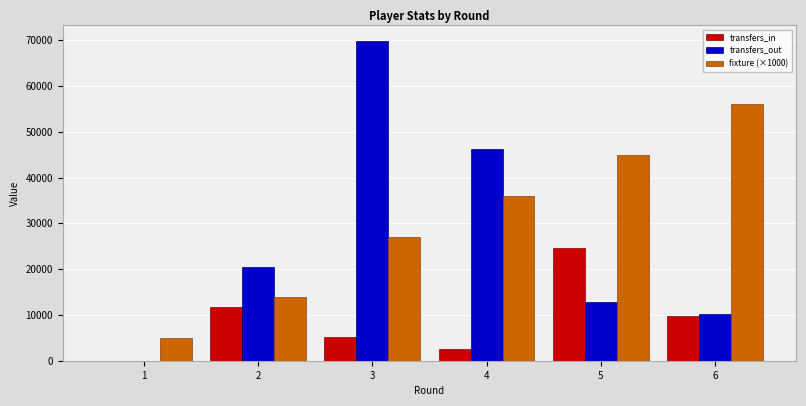

The value of transfers_in at 1 is -8406. True or false?

False